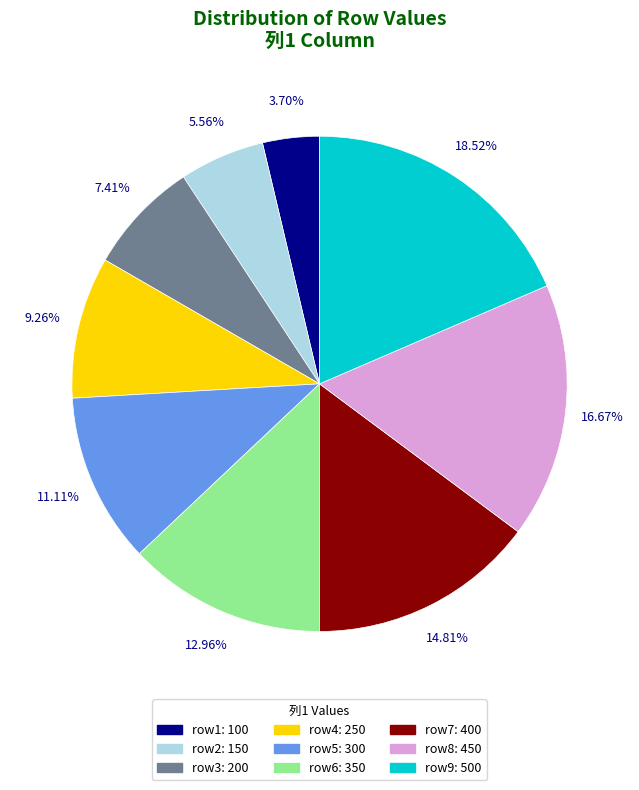

Is the sum of row4 and row7 greater than half?

No